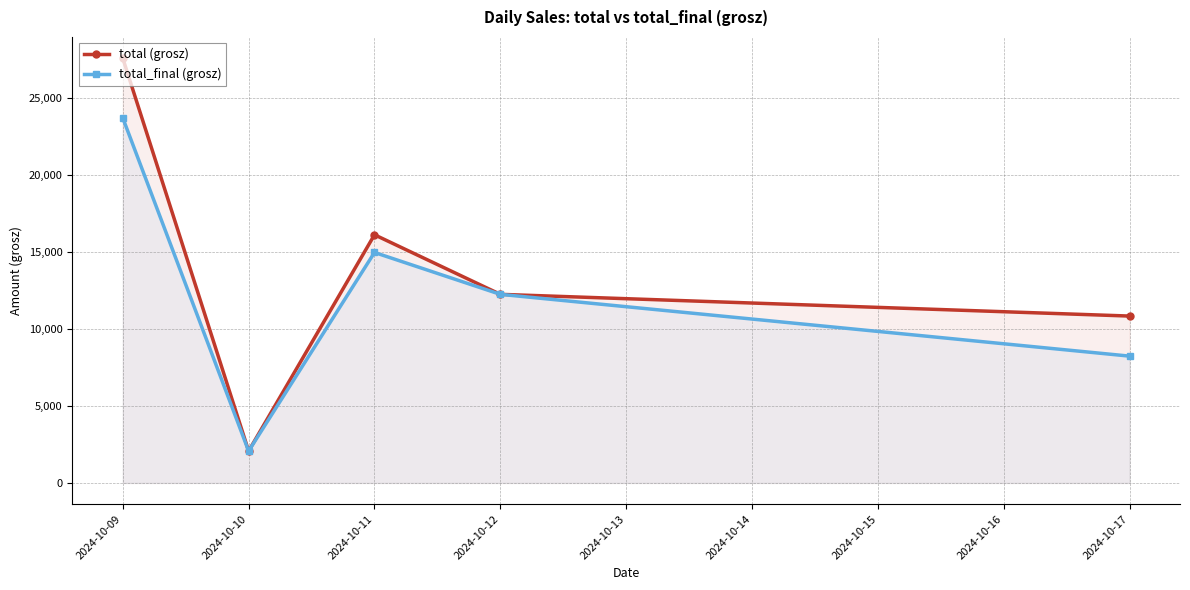

What are all the series names shown in the legend?

total (grosz), total_final (grosz)